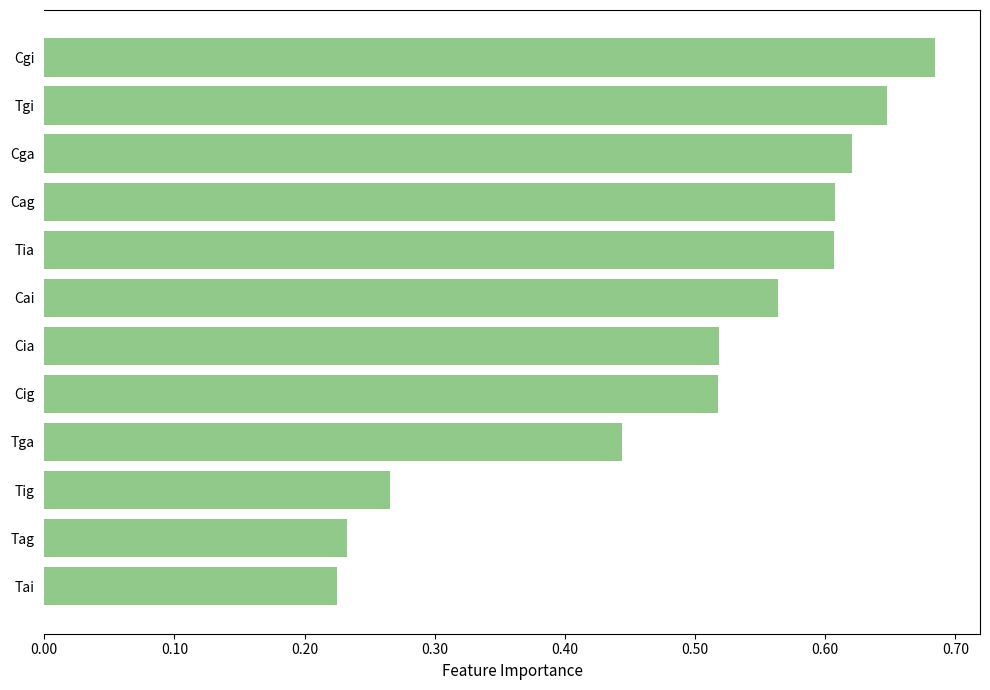

What is the sum of all values?

5.9